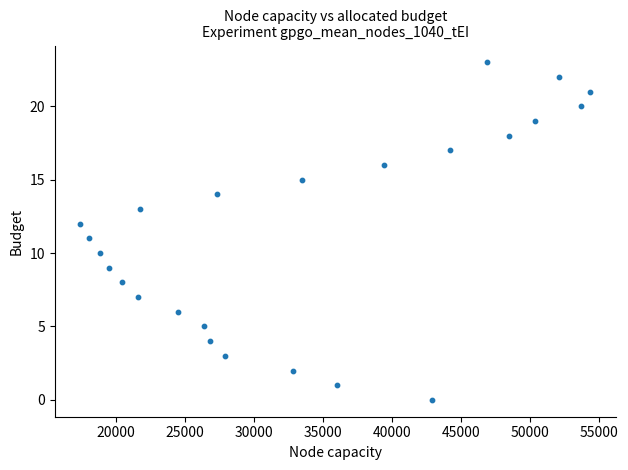

What is the range of Y values (max minus min)?

23